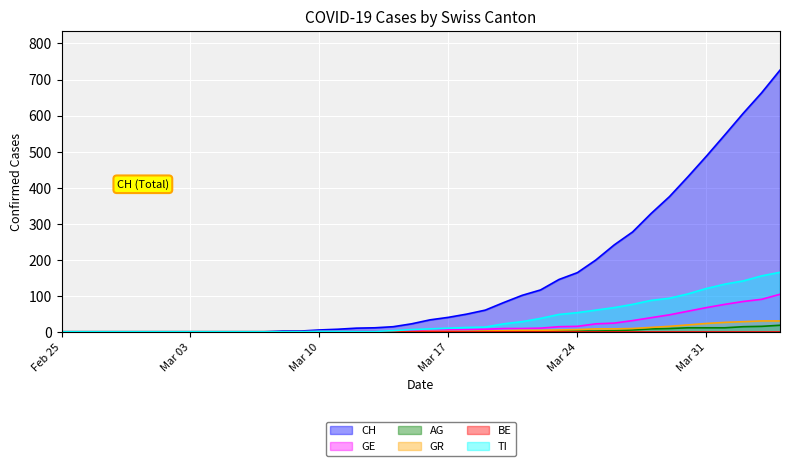

At how many categories does at least one series exceed 585?

3